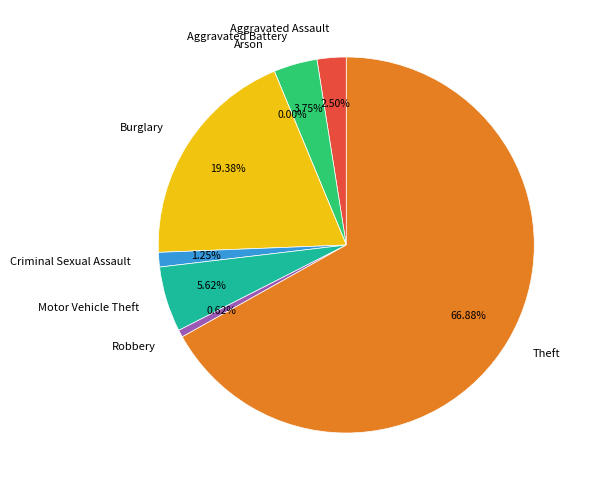

To the nearest percent, what is the difference between the largest and smallest slice percentages?

67%